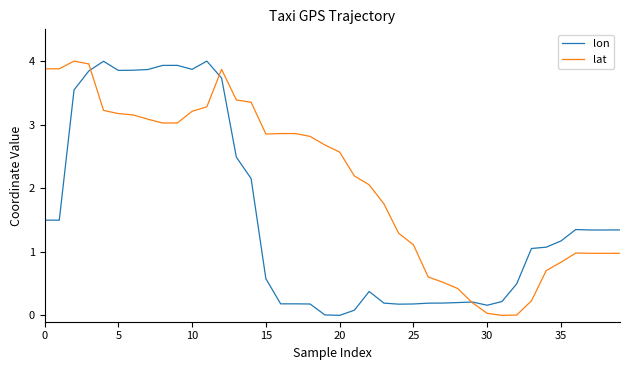

Rank the series by their average value, from highest to lowest.

lat, lon